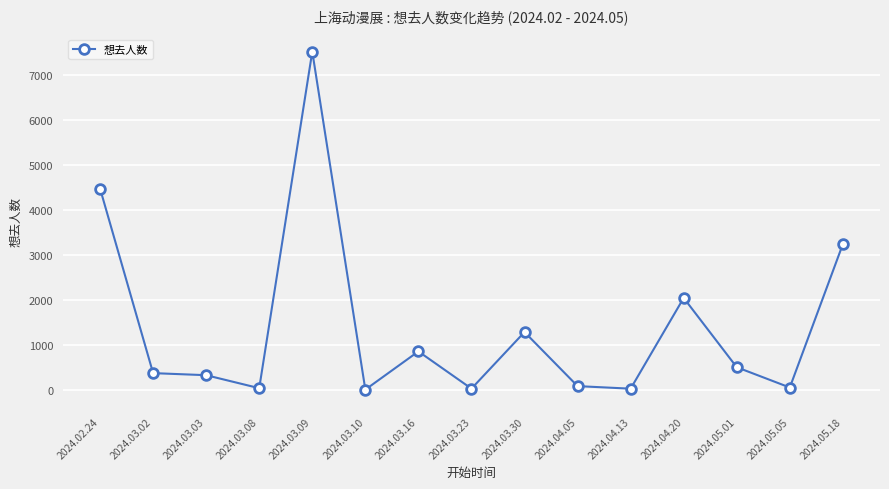

Which label corresponds to the largest value in the chart?

2024.03.09